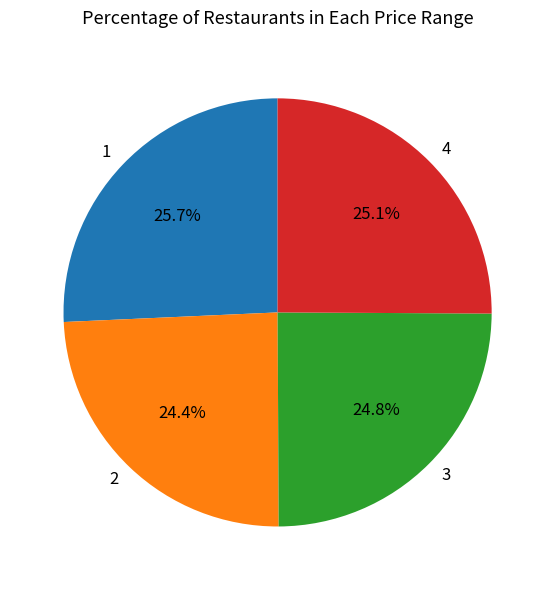

Between 2 and 4, which is larger?

4